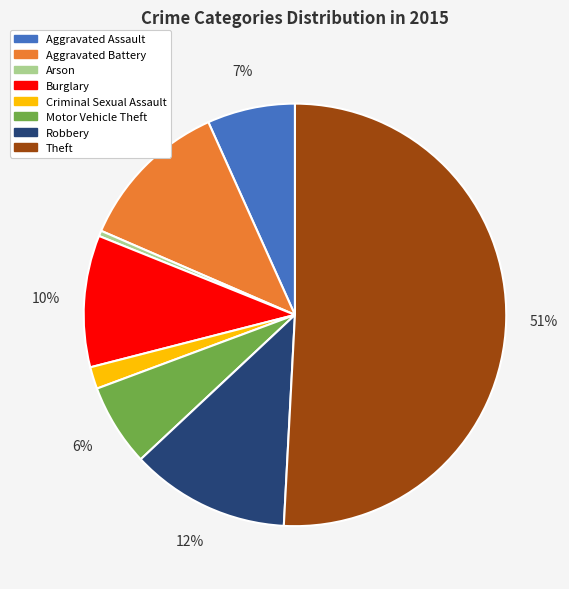

To the nearest percent, what is the difference between the Theft and Motor Vehicle Theft slice percentages?

45%